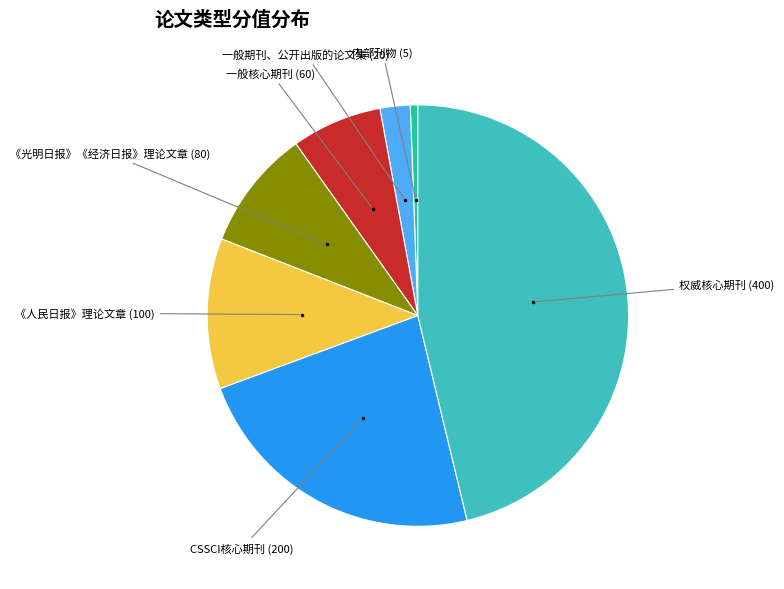

Is there any slice that represents more than half of the pie?

No